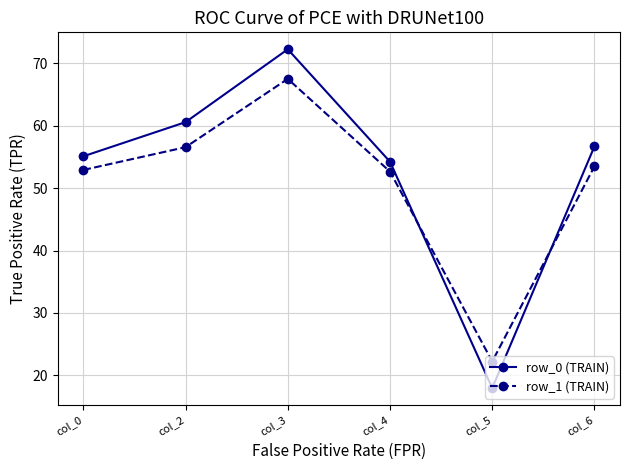

True or false: row_0 (TRAIN) has more than 1 points higher than both neighbors.

False